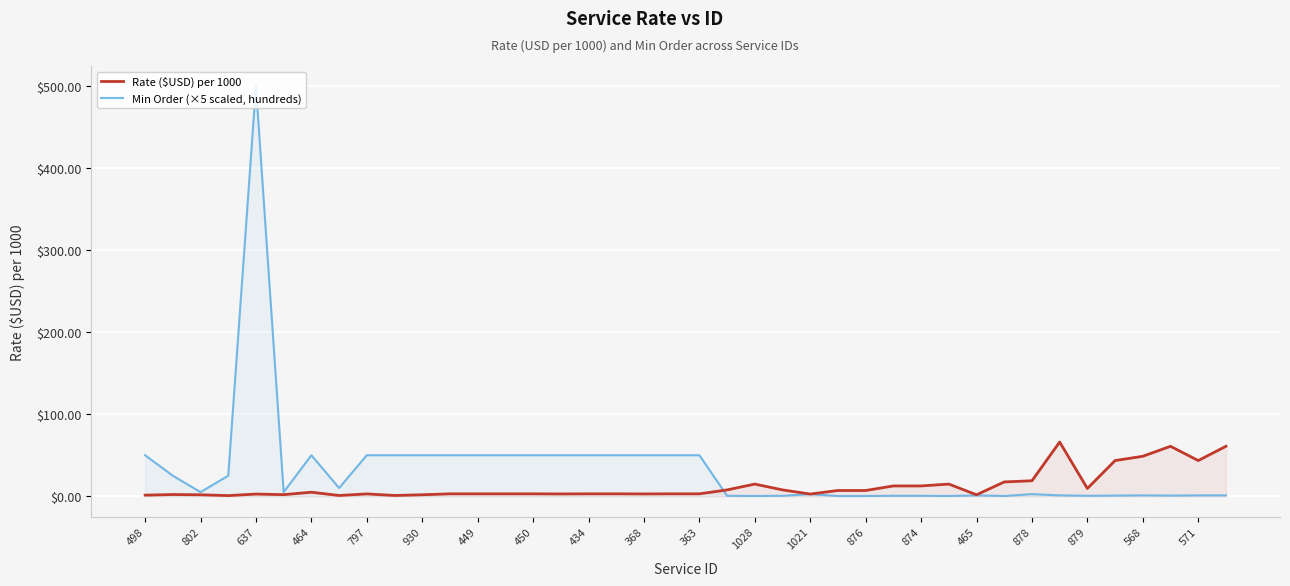

What are all the series names shown in the legend?

Rate ($USD) per 1000, Min Order (×5 scaled, hundreds)